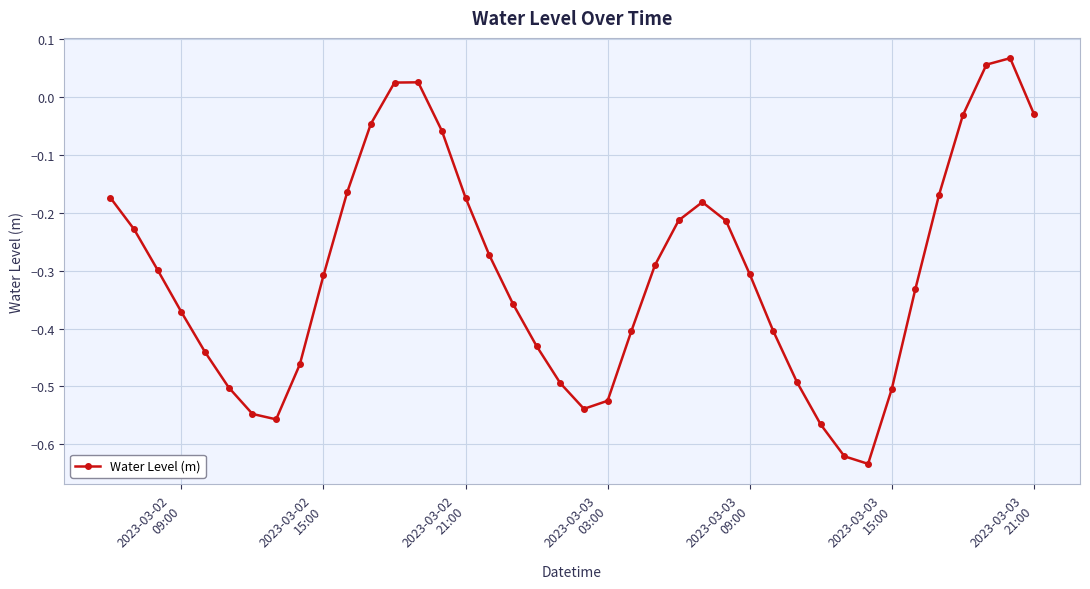

What is the difference between the maximum and minimum values?

0.7